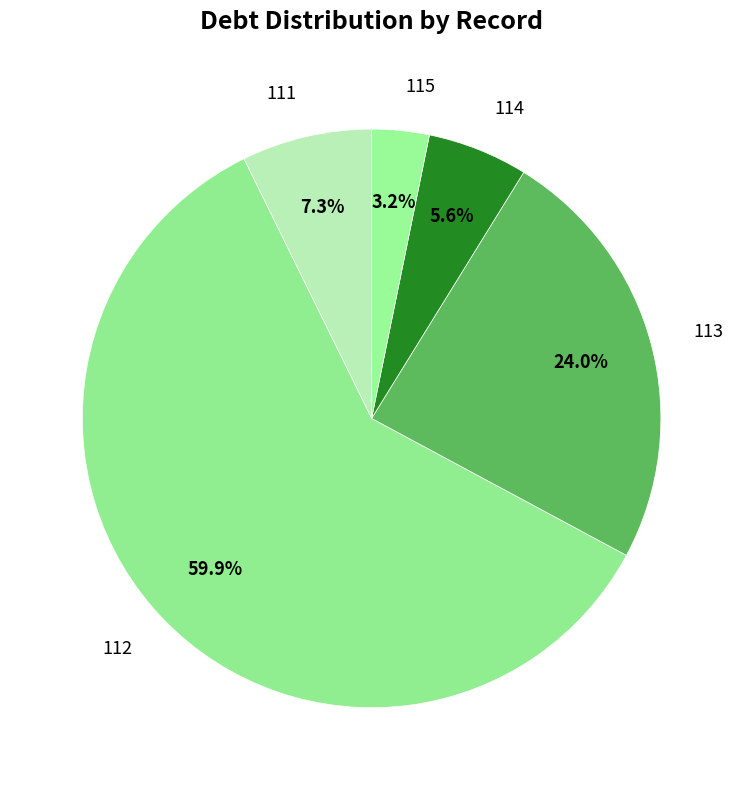

Combined, what portion of the pie is 111 and 112?

67.2%